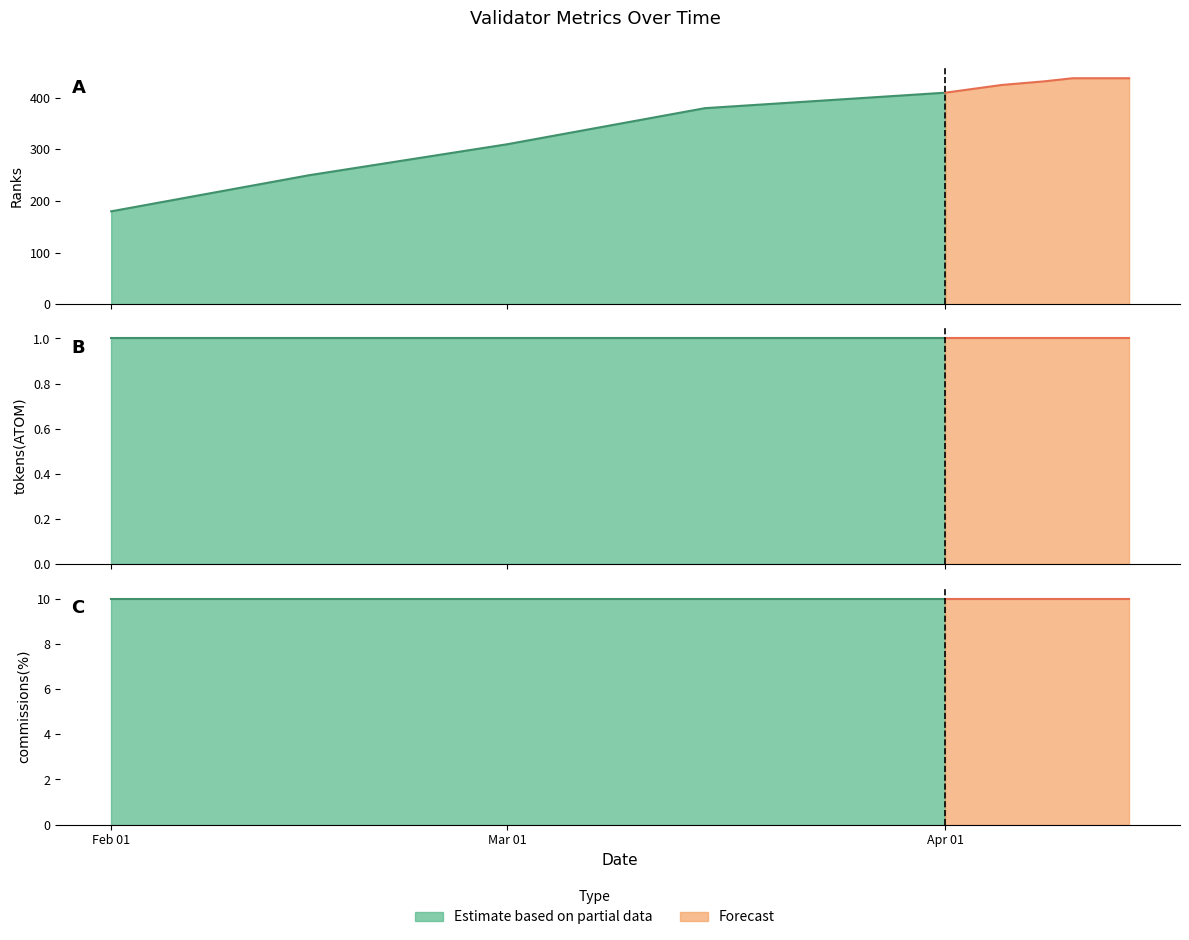

What is the label of the 10th point from the right?

2023-03-01